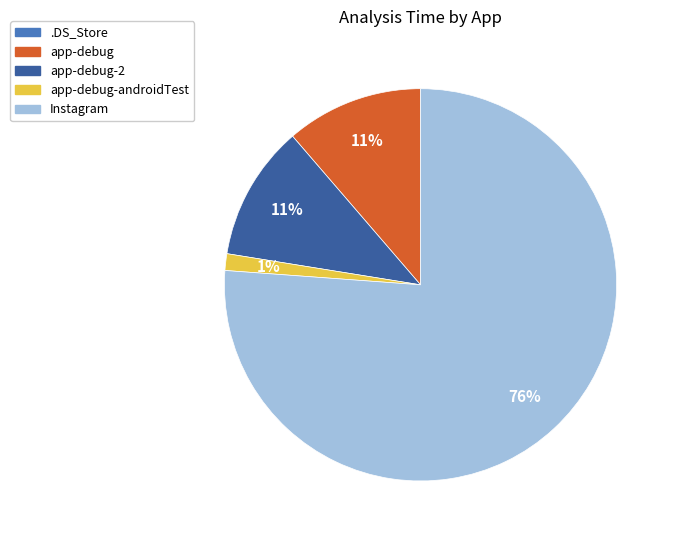

Which category accounts for the majority?

Instagram